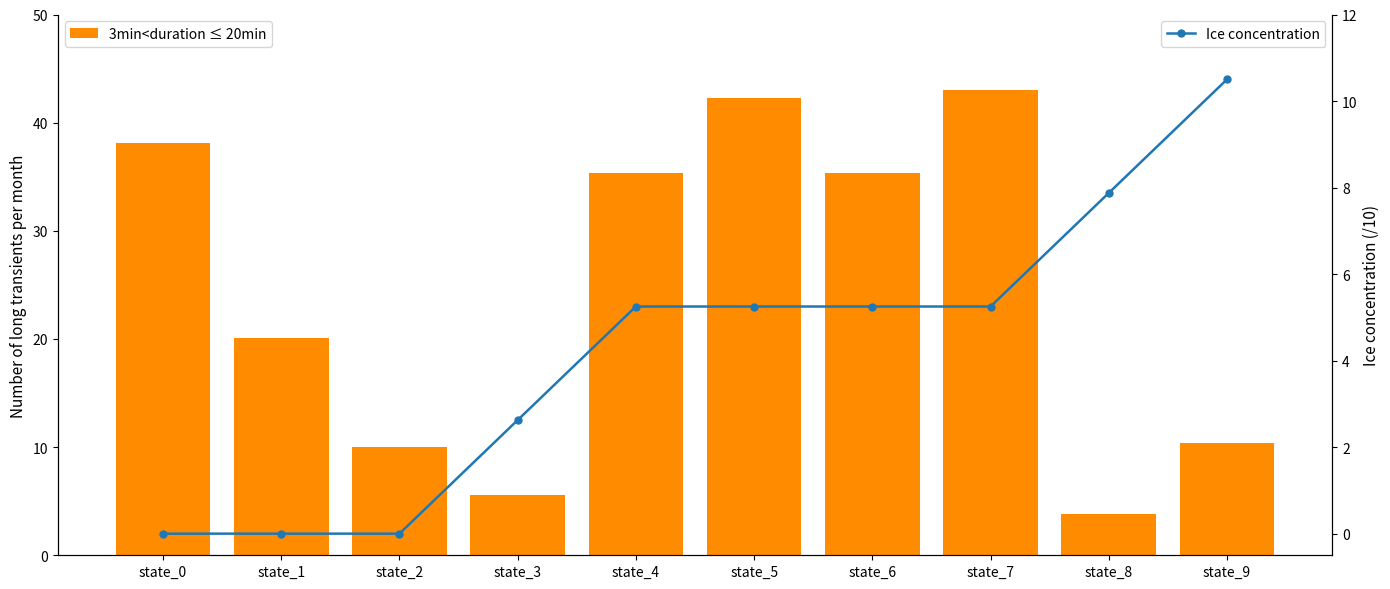

Is the value of Ice concentration at state_1 greater than the value of 3min<duration ≤ 20min at state_7?

No